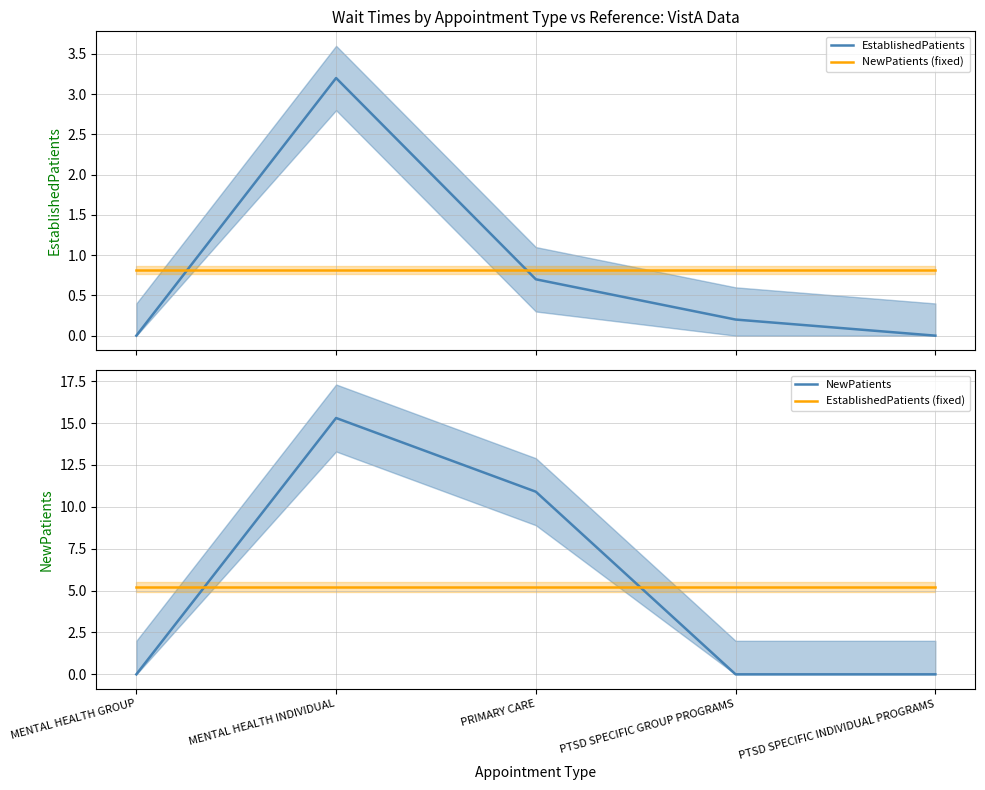

After their last crossing, which series has the higher values: NewPatients (fixed) or EstablishedPatients?

NewPatients (fixed)